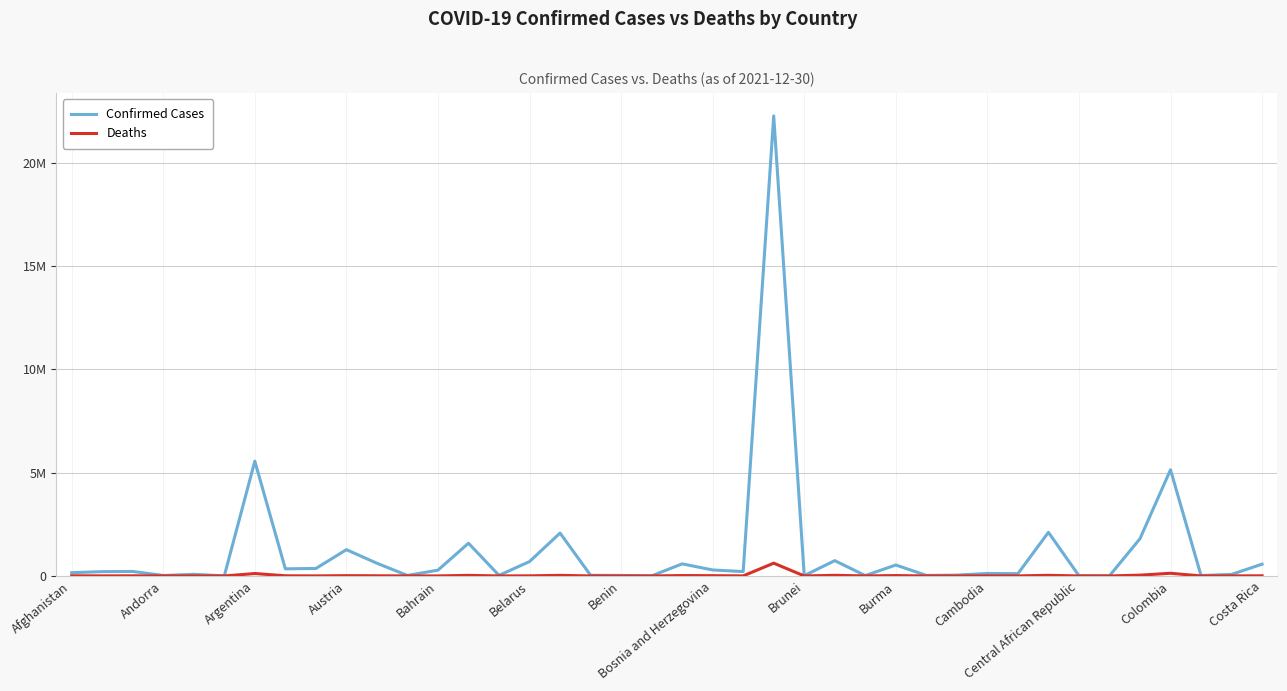

Is this an area chart (filled region under the line)?

No